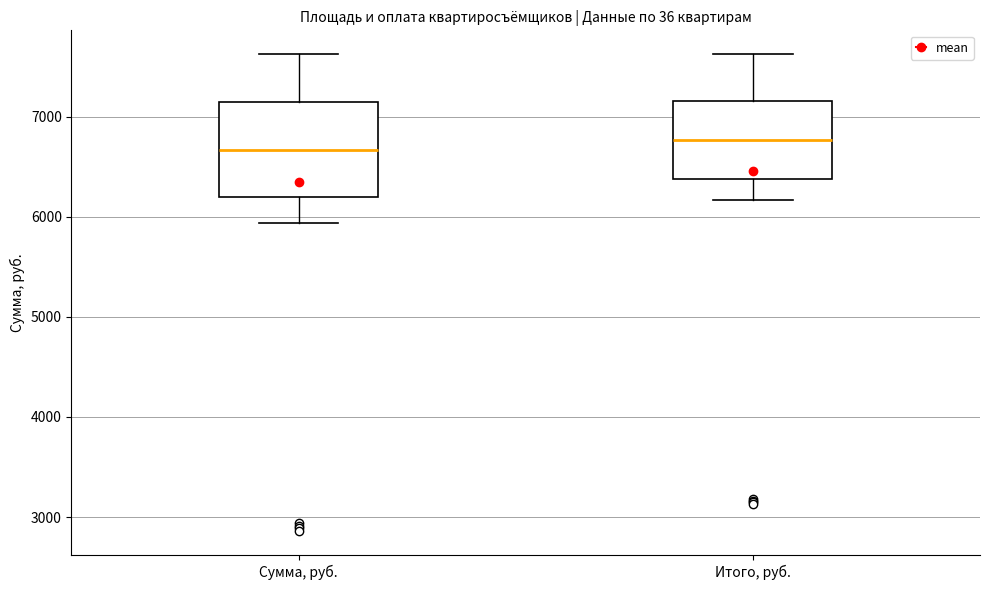

Comparing the boxes themselves (not the whiskers), which one is the tallest?

Сумма, руб.